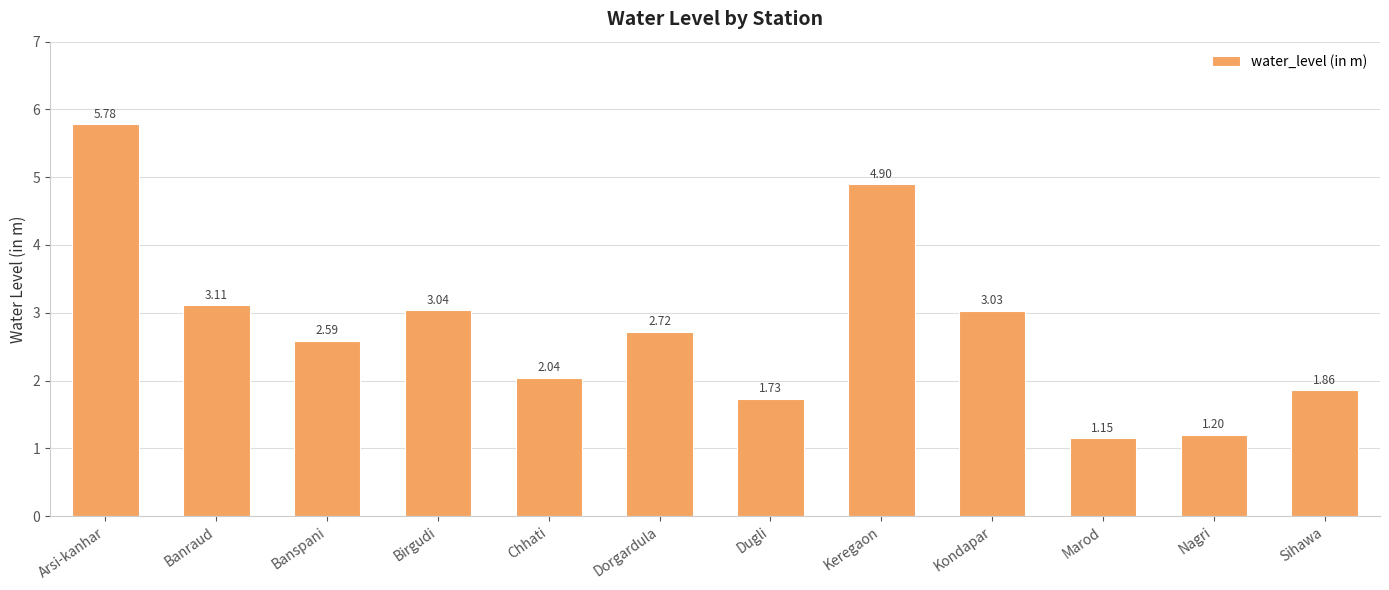

What is the label of the 11th bar from the right?

Banraud